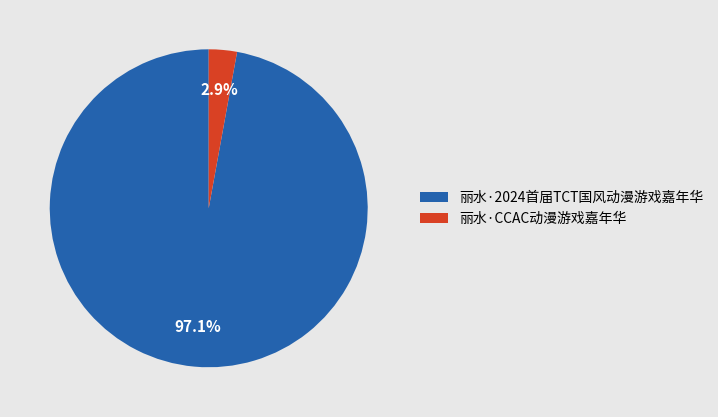

What is the total percentage of 丽水·2024首届TCT国风动漫游戏嘉年华 and 丽水·CCAC动漫游戏嘉年华?

100.0%